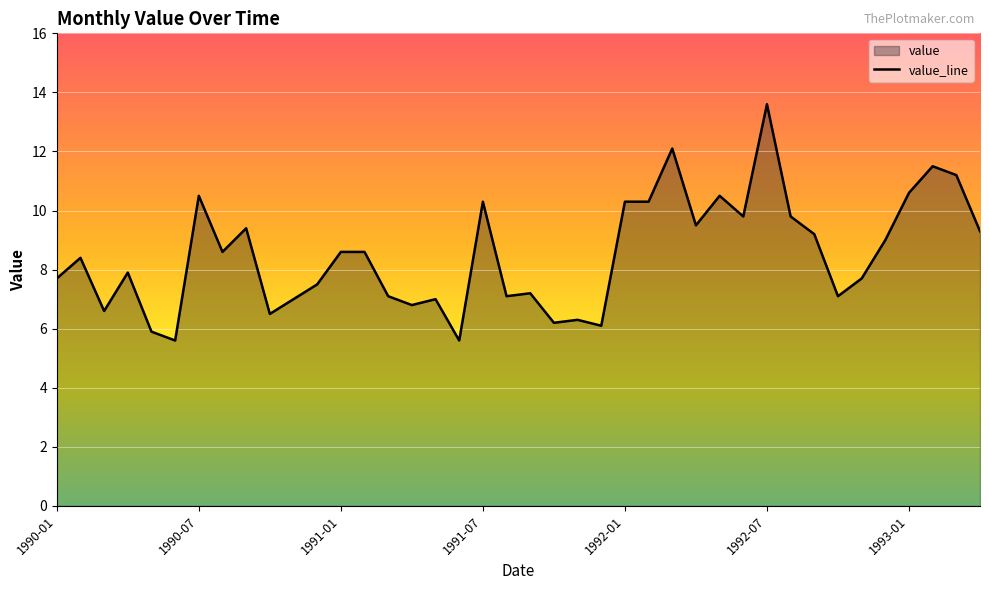

The value at 1992-01 is 18.5. True or false?

False